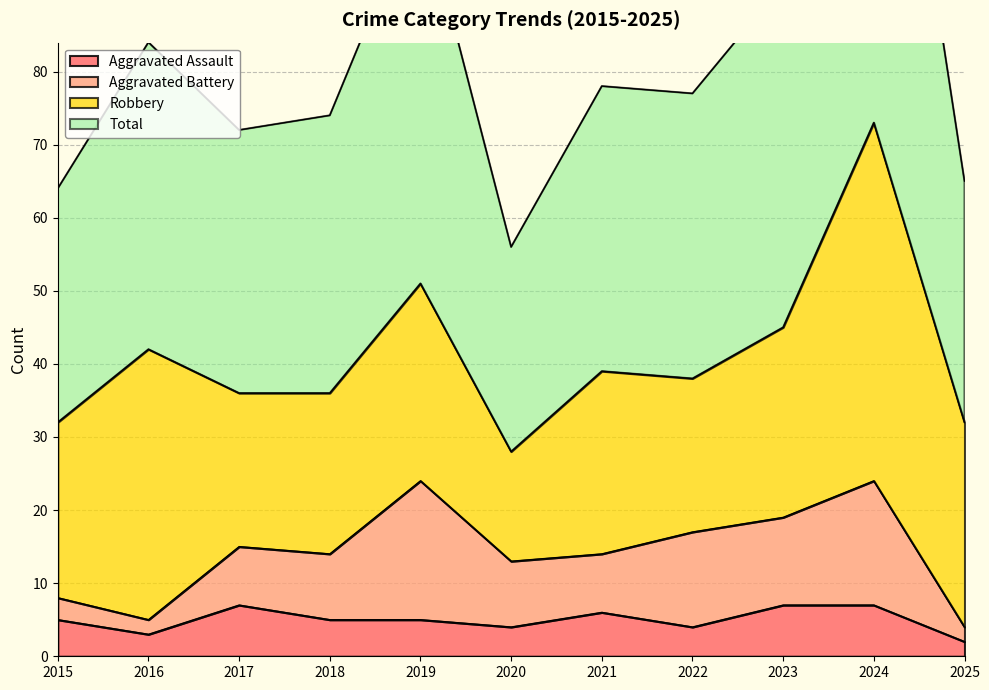

What is the minimum value for Aggravated Assault?

2